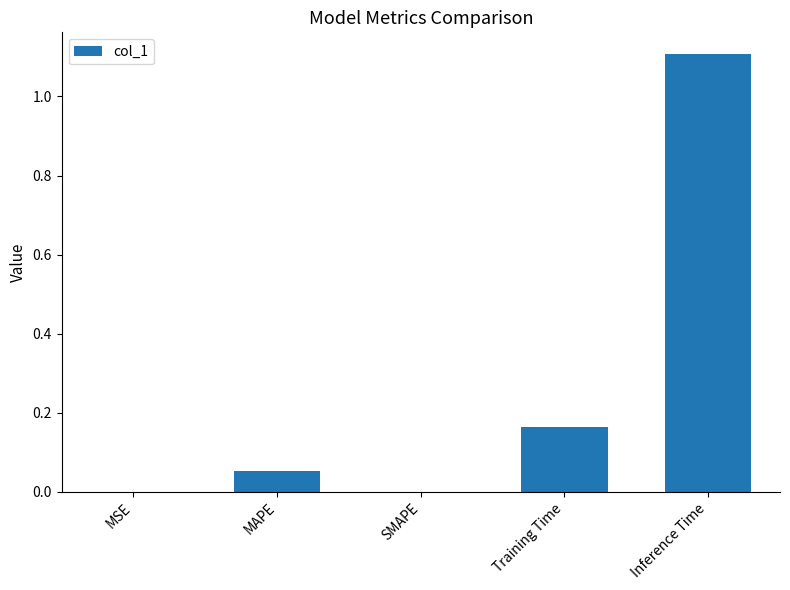

What is the sum of all values?

1.3